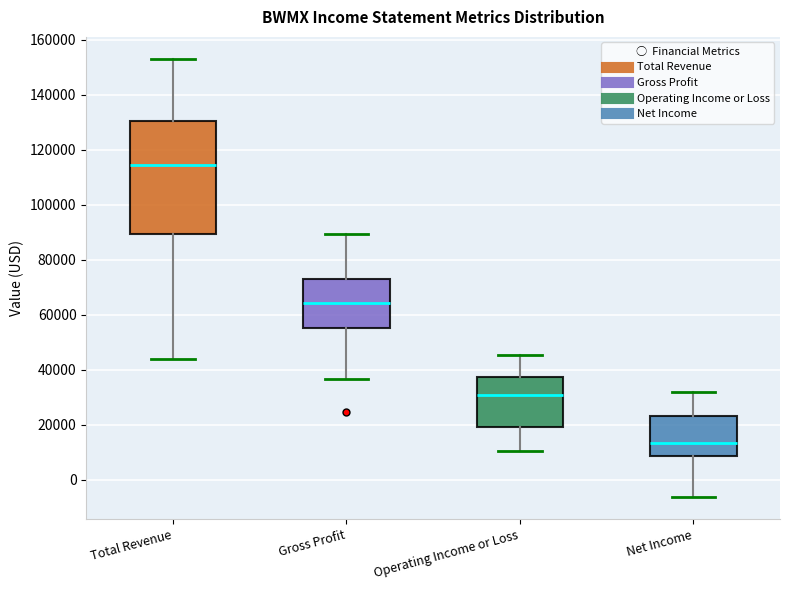

Where does the lower whisker of the box for Gross Profit end on the y-axis? The values are not printed on the chart, so give them approximately, as read against the axis.

36000